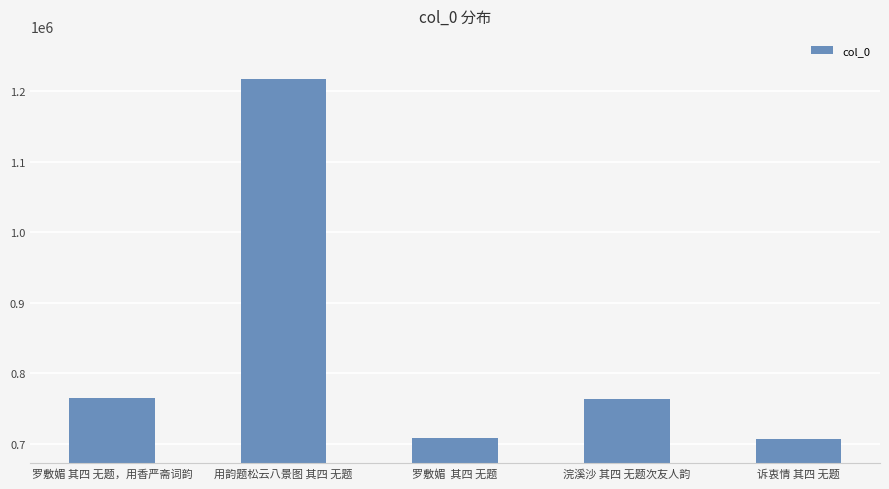

What is the label of the 2nd bar from the left?

用韵题松云八景图 其四 无题